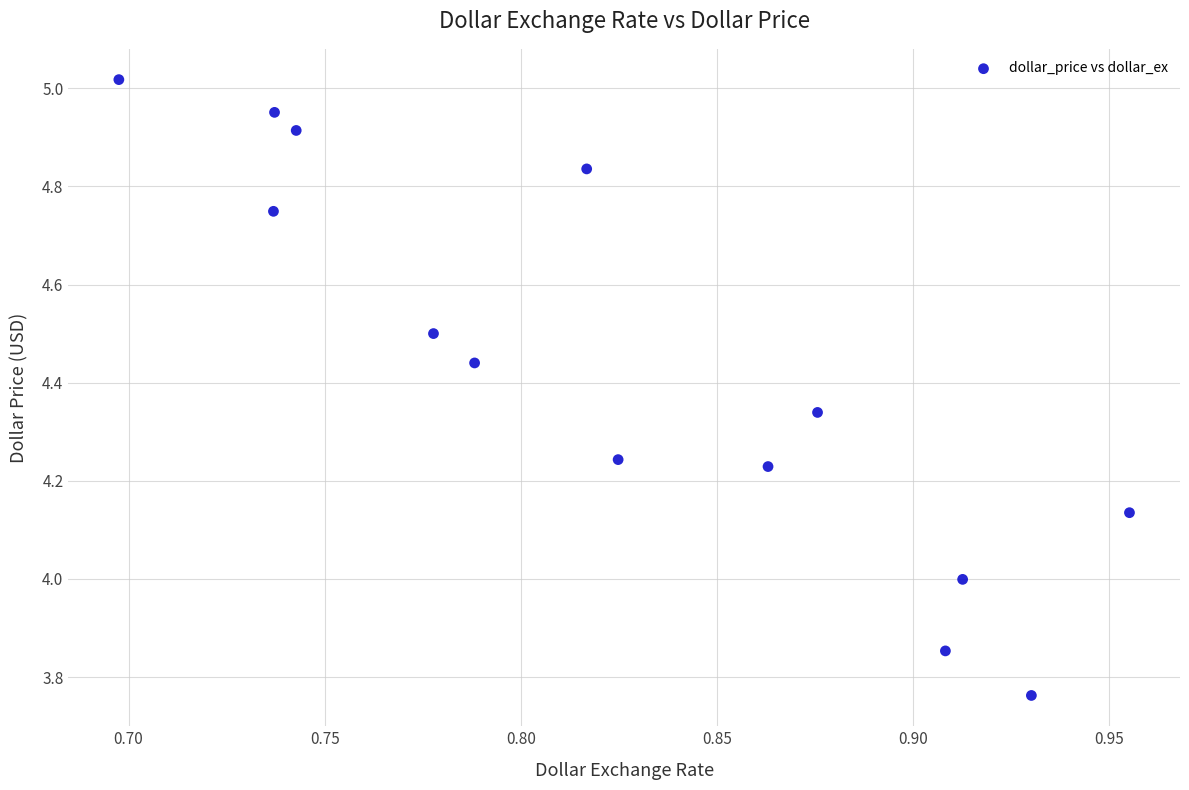

What is the range of Y values (max minus min)?

1.3